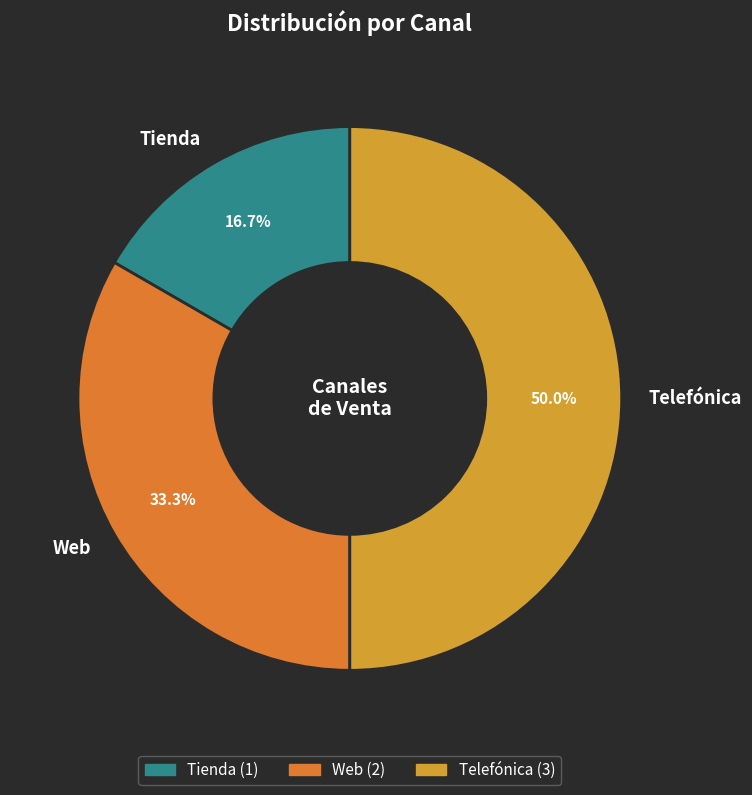

To the nearest percent, what is the difference between the largest and smallest slice percentages?

33%